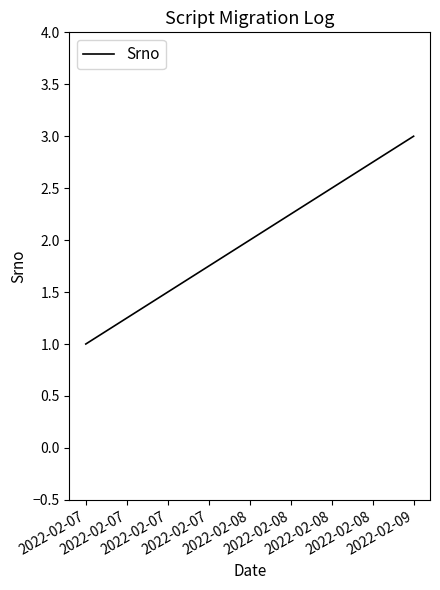

What is the smallest value displayed?

1